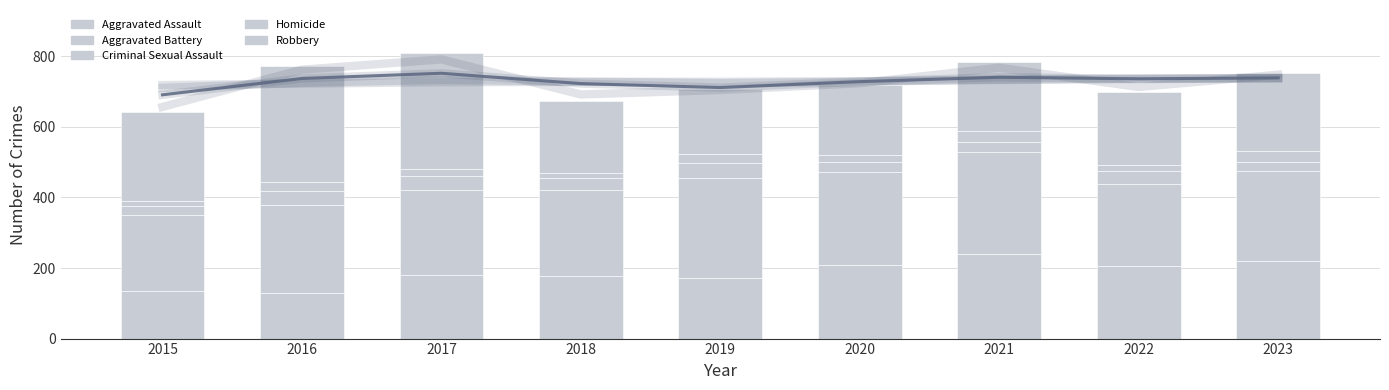

Reading left to right, list all the values displayed in this chart.

Aggravated Assault: 2015=134	2016=128	2017=181	2018=176	2019=173	2020=208	2021=241	2022=205	2023=221
Aggravated Battery: 2015=216	2016=250	2017=240	2018=246	2019=283	2020=263	2021=287	2022=233	2023=255
Criminal Sexual Assault: 2015=26	2016=40	2017=41	2018=33	2019=41	2020=31	2021=28	2022=38	2023=26
Homicide: 2015=13	2016=25	2017=19	2018=15	2019=25	2020=18	2021=32	2022=17	2023=29
Robbery: 2015=254	2016=329	2017=329	2018=204	2019=185	2020=198	2021=196	2022=205	2023=223